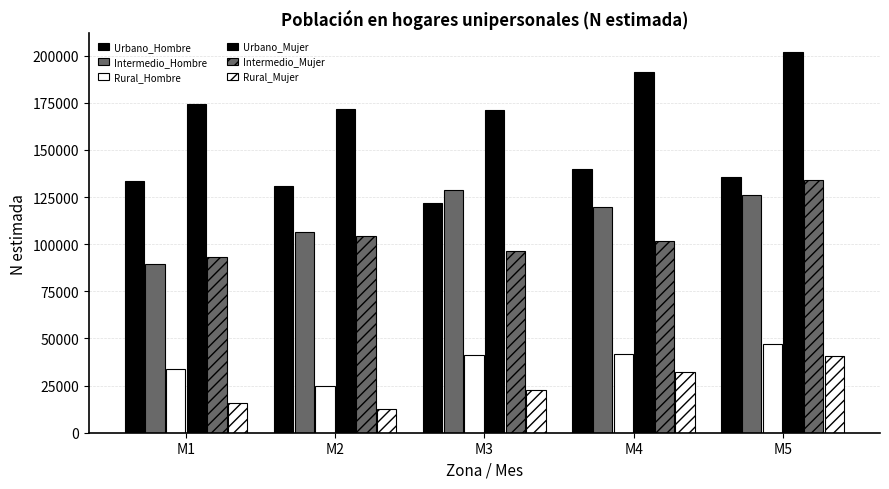

Is it true that Urbano_Mujer equals 122322 at M5?

False